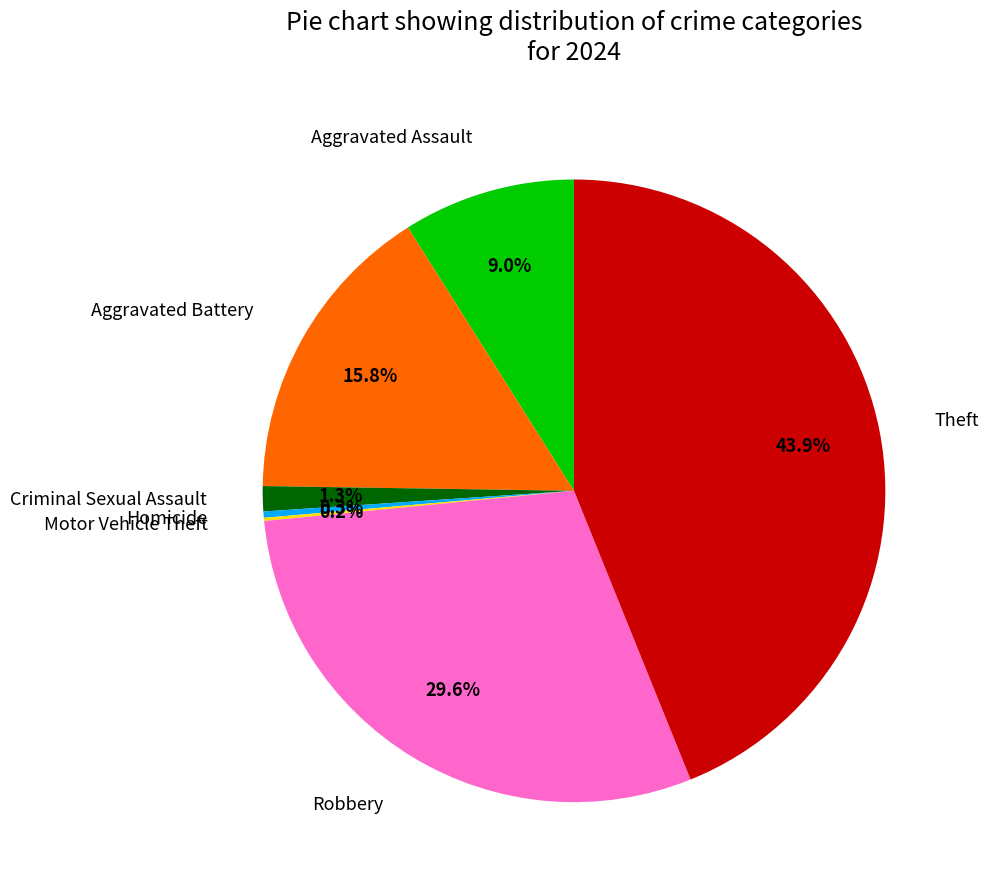

To the nearest percent, what is the difference between the largest and smallest slice percentages?

44%